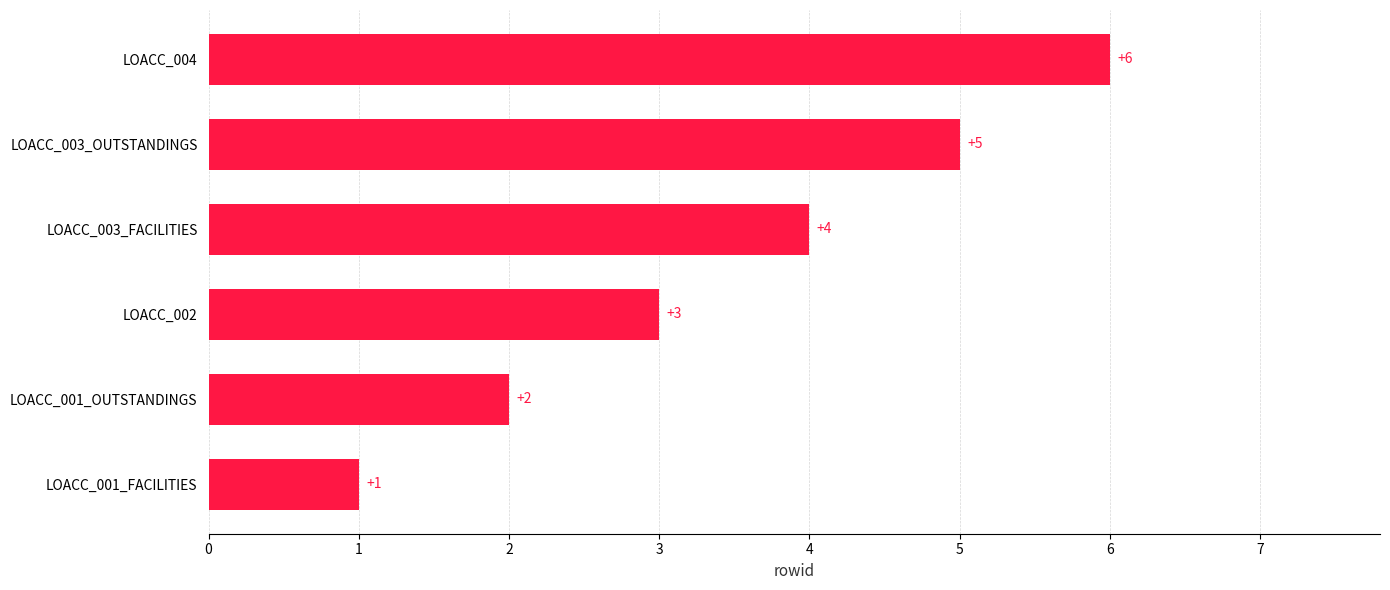

What is the average value?

4